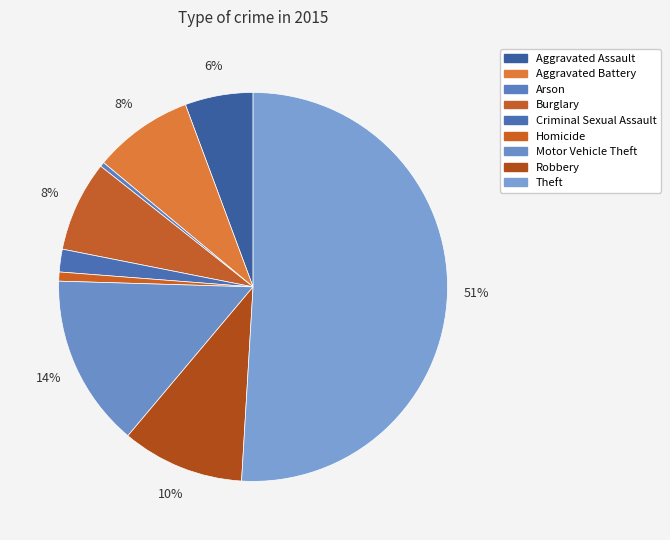

How many slices are in this pie chart?

9